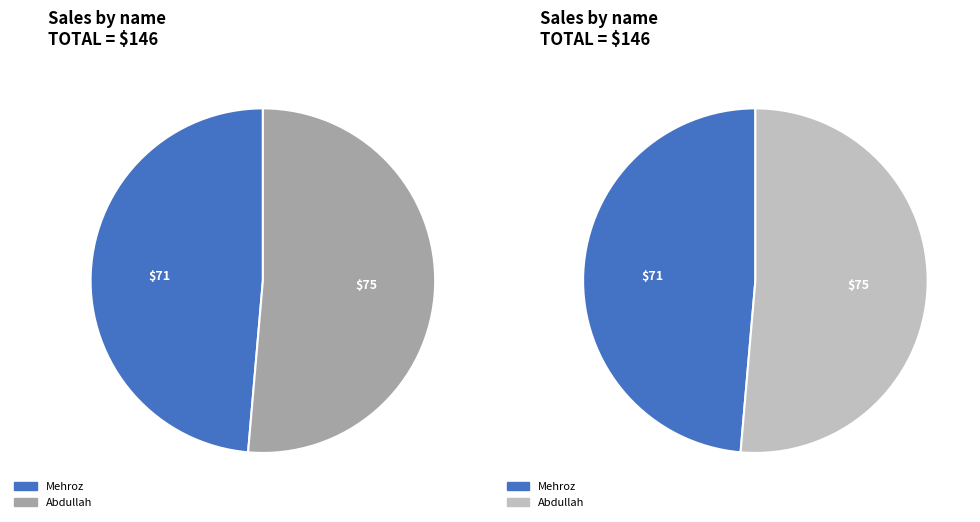

The Abdullah slice represents 51% of the pie. True or false?

True